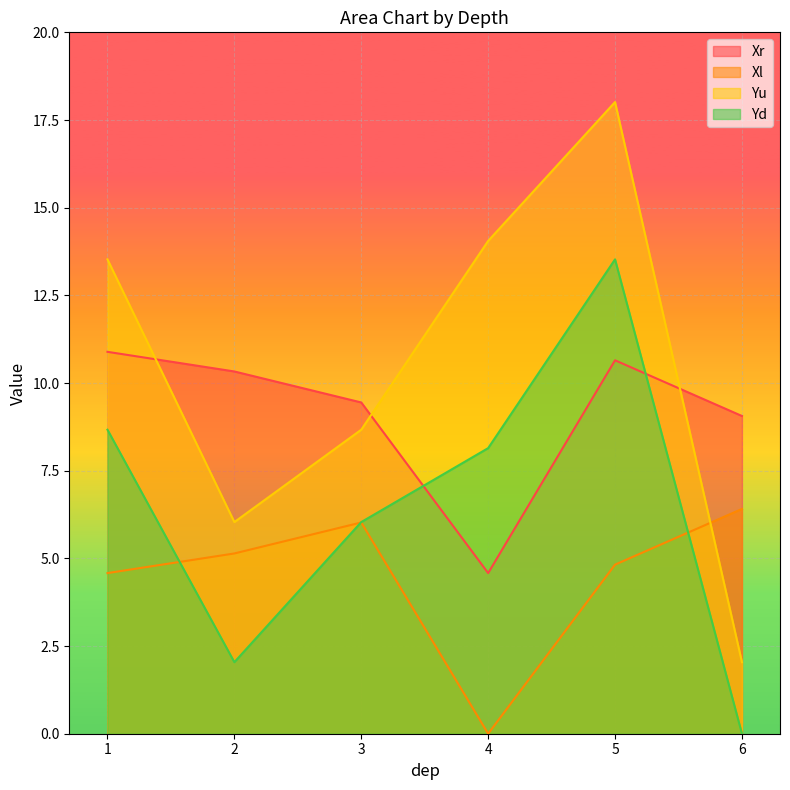

What is the difference between the Yd values at 5 and 4?

5.4